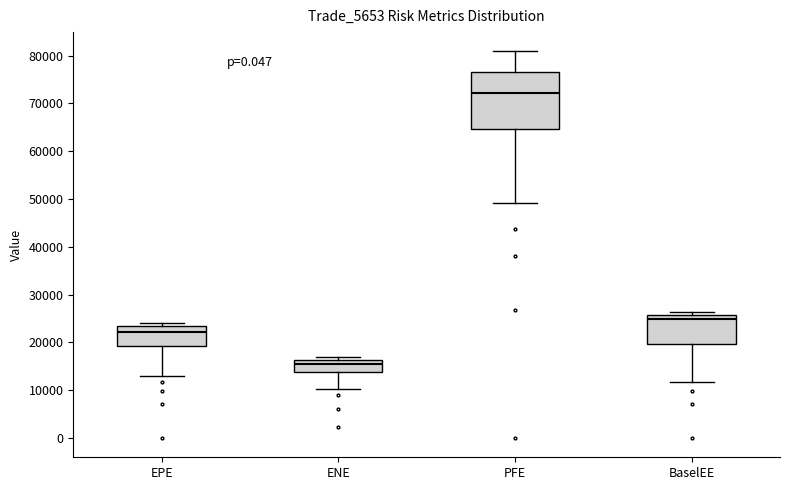

Reading left to right, transcribe this box plot: for each box, give where its median line is, the range the box spans, and where its two whiskers end, as read against the y-axis. The values are not printed on the chart, so give them approximately, as read against the axis.

EPE: median 22000, box 19000 to 23000, whiskers 13000 to 24000
ENE: median 15000, box 14000 to 16000, whiskers 10000 to 17000
PFE: median 72000, box 65000 to 77000, whiskers 49000 to 81000
BaselEE: median 25000, box 20000 to 26000, whiskers 12000 to 26000 (just above the box's upper edge)